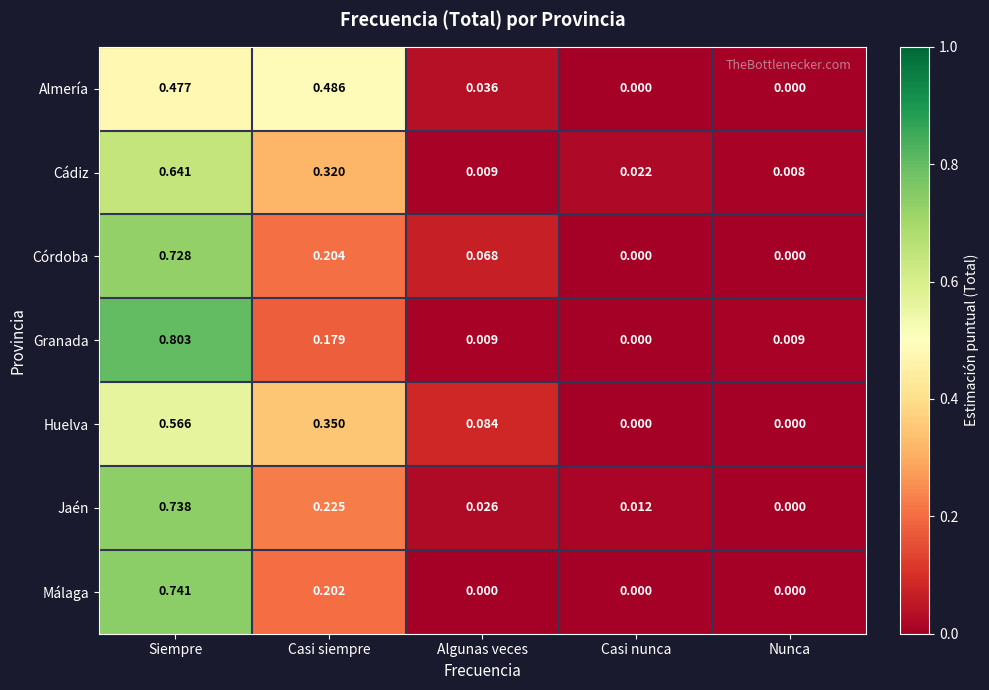

Which series changed the most between Algunas veces and Casi nunca?

Huelva